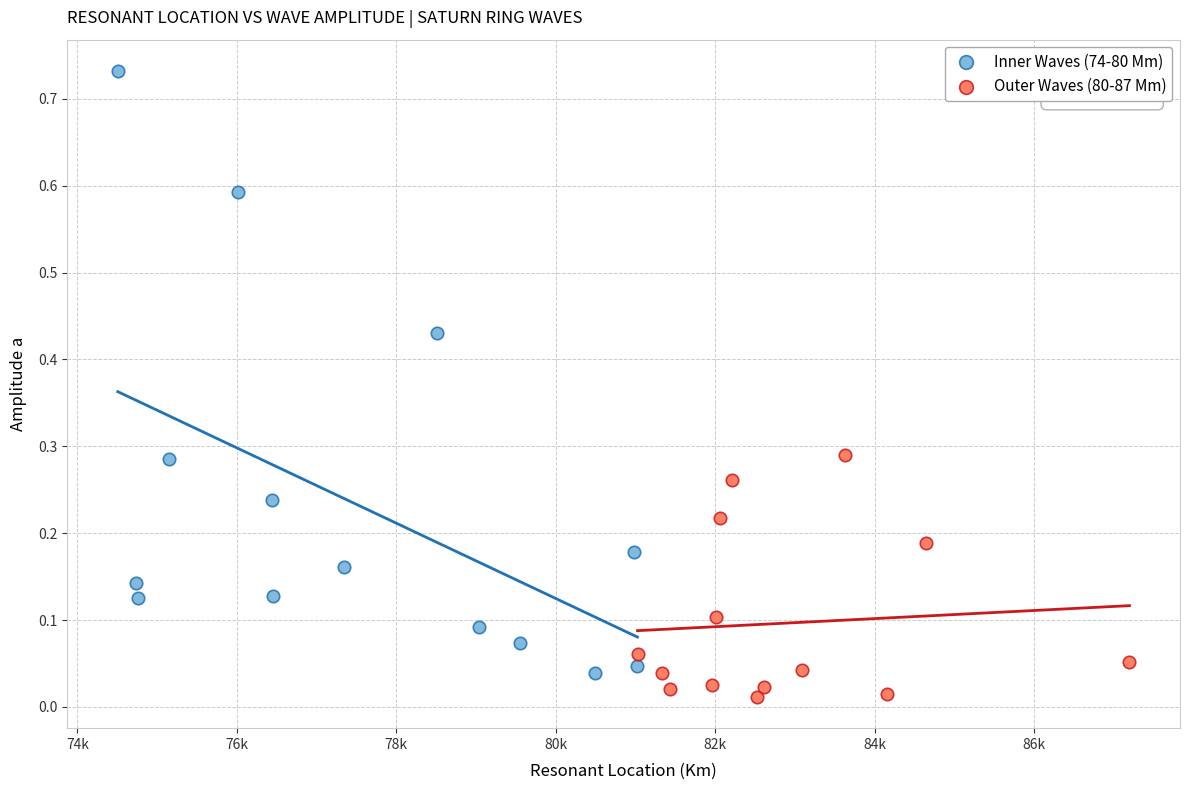

Which series reaches the minimum Y coordinate?

Outer Waves (80-87 Mm)